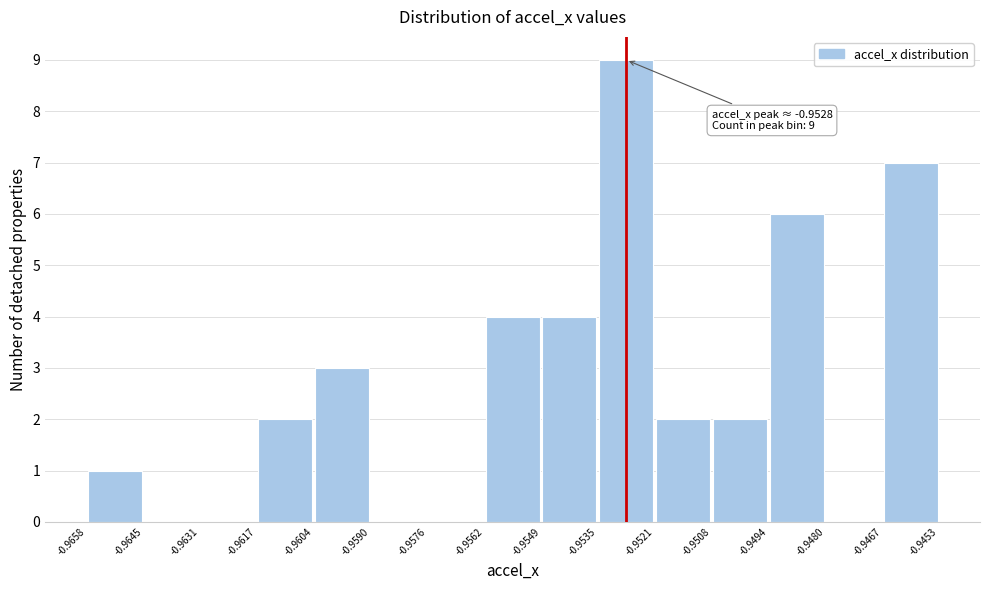

Over which range of the x-axis is the bar tallest?

-0.9535 to -0.9521